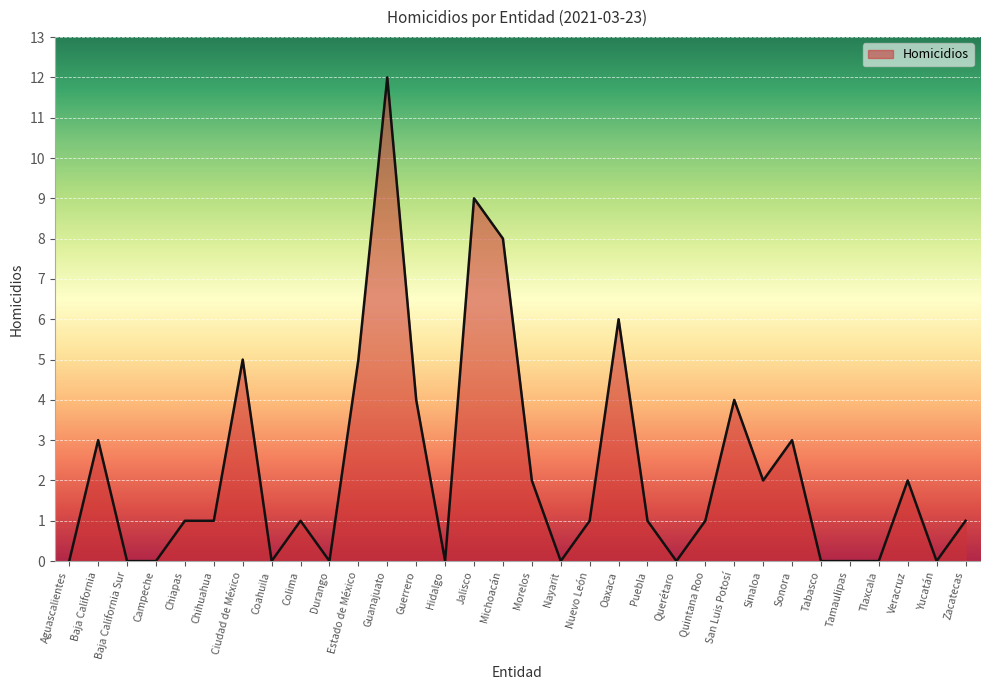

What is the maximum value shown in the chart?

12